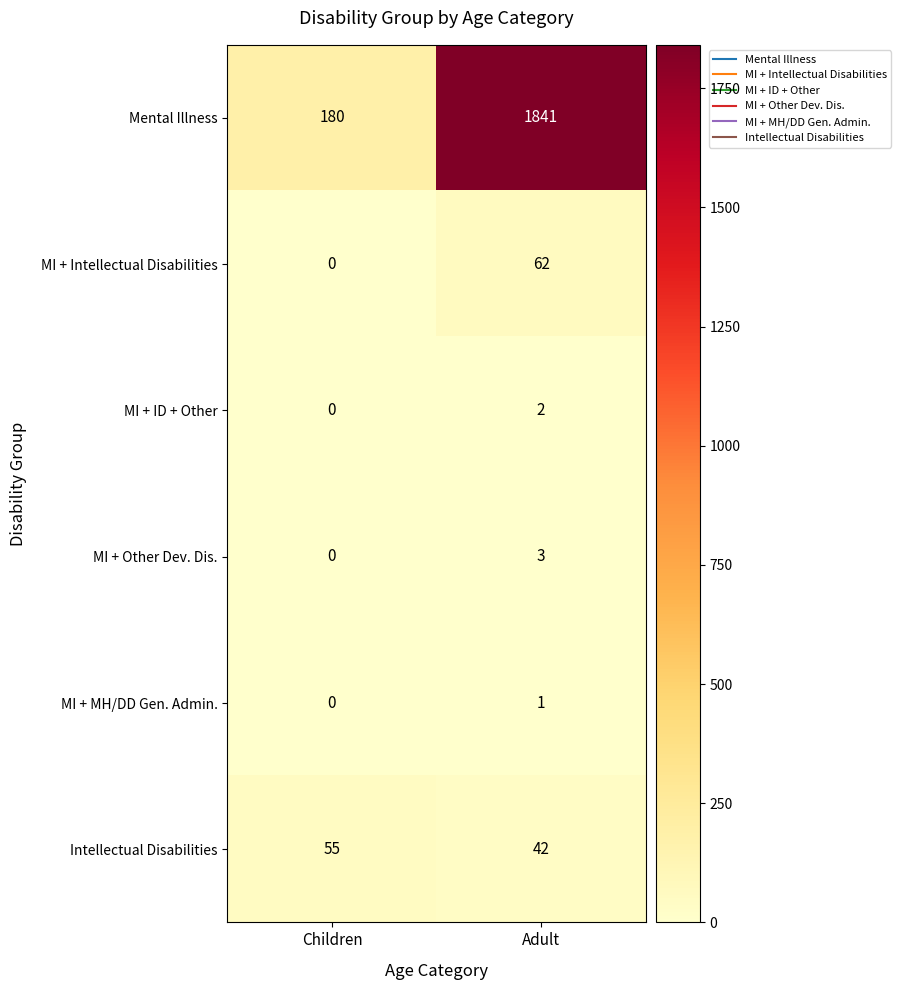

Which series changed the most between Children and Adult?

Mental Illness